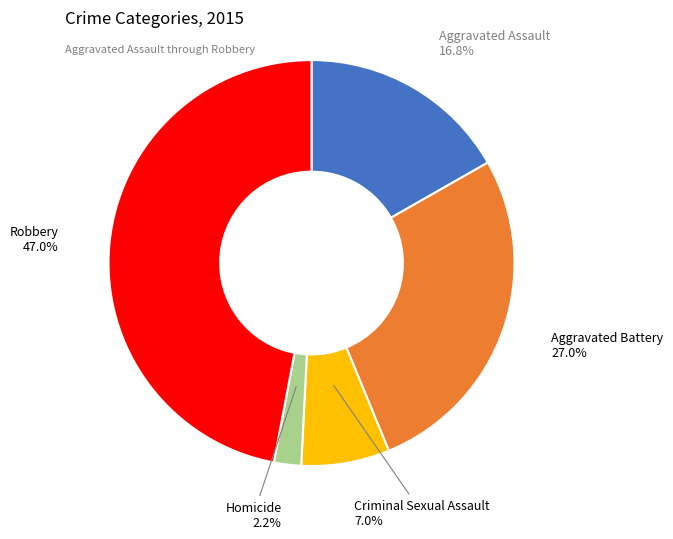

Is there a majority slice in this chart?

No